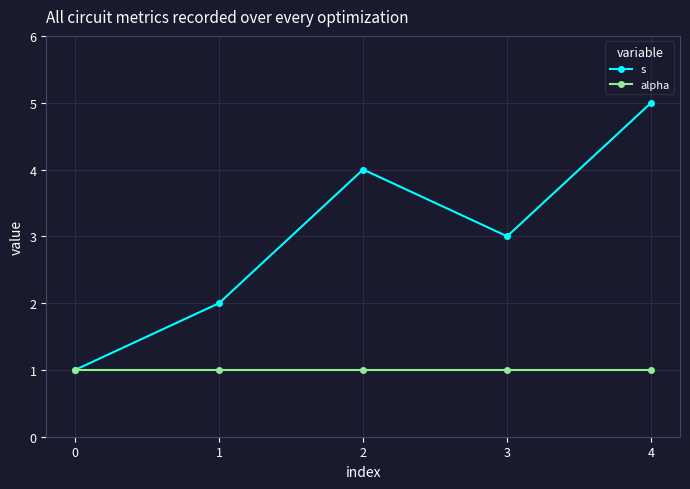

Count the number of data series in this chart.

2